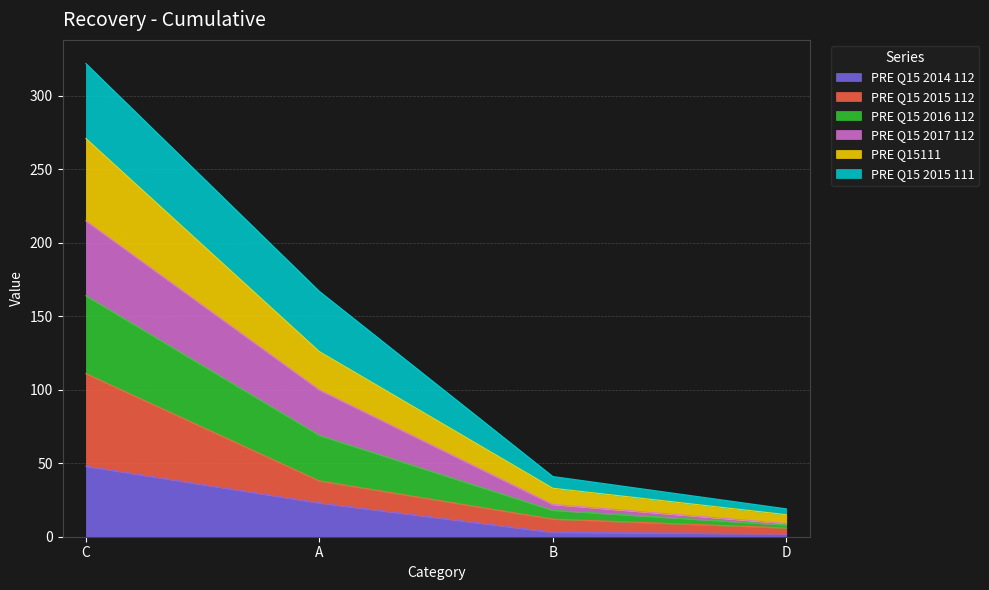

True or false: PRE Q15111 and PRE Q15 2014 112 cross at least once.

False